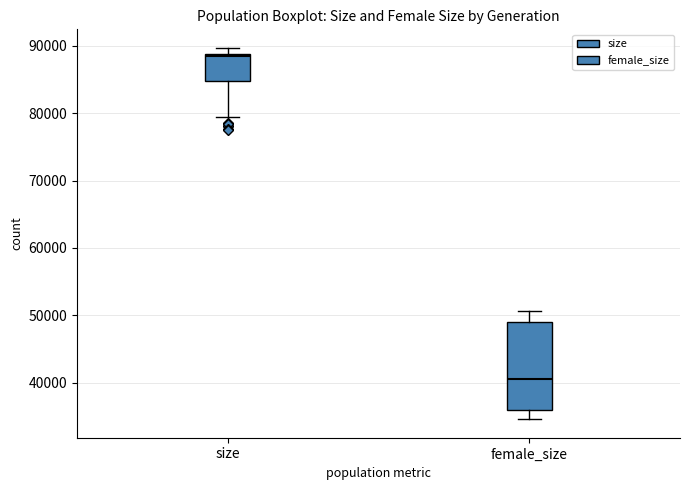

Reading left to right, read every box against the y-axis: the position of its median line, the range the box covers, and the ends of its whiskers. The values are not printed on the chart, so give them approximately, as read against the axis.

size: median 89000, box 85000 to 89000, whiskers 79000 to 90000
female_size: median 41000, box 36000 to 49000, whiskers 35000 to 51000